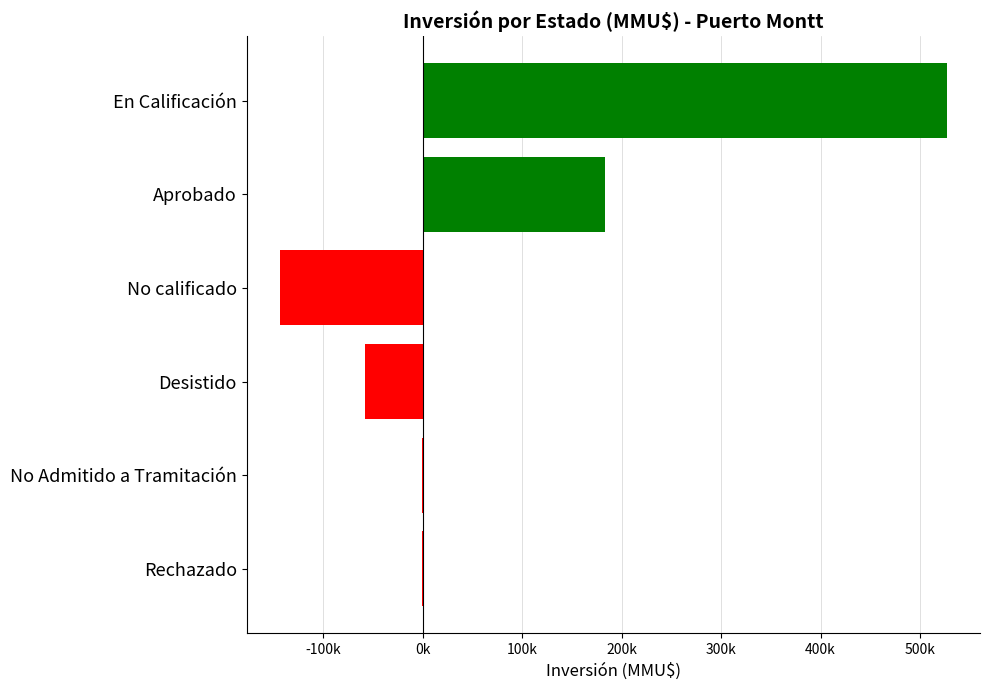

Where is the data nearest to the value 191619?

Aprobado